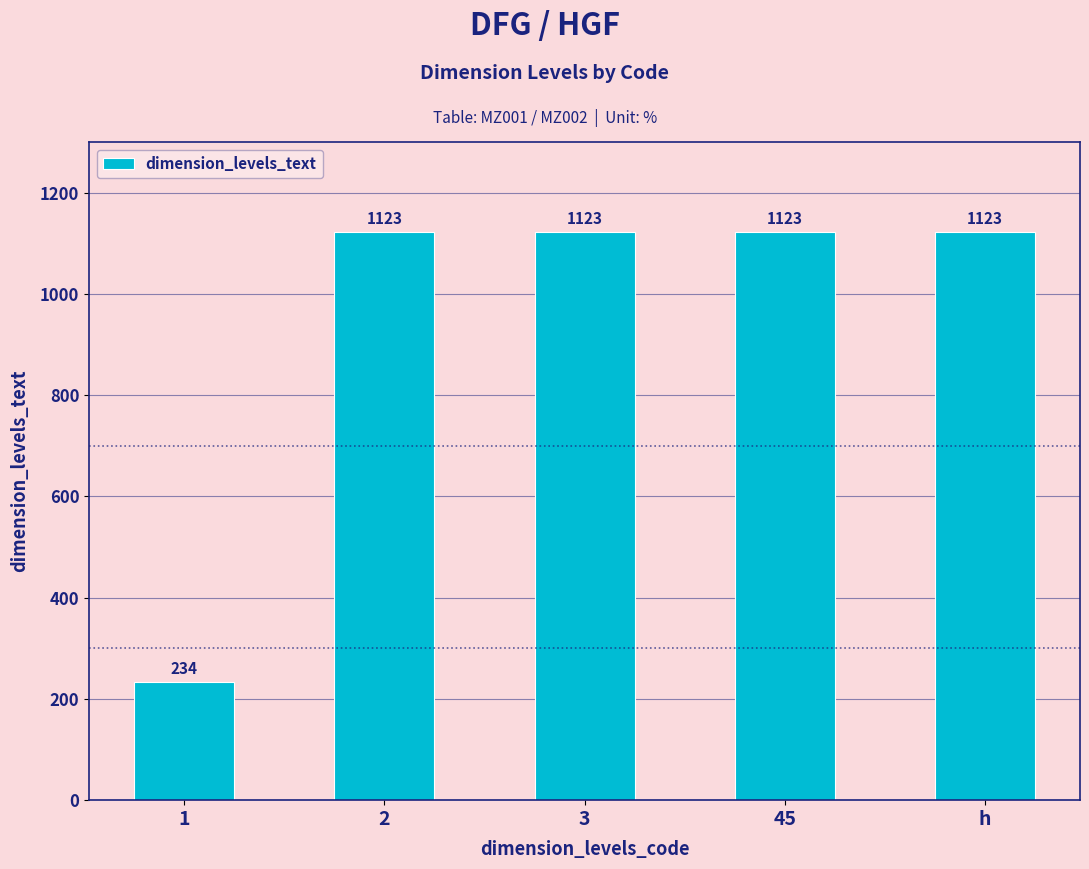

What is the smallest value displayed?

234